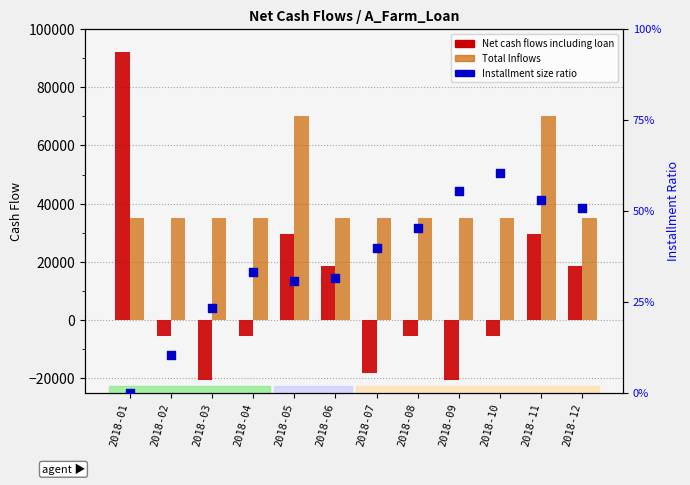

Which series contains the lowest Y value?

Net cash flows including loan